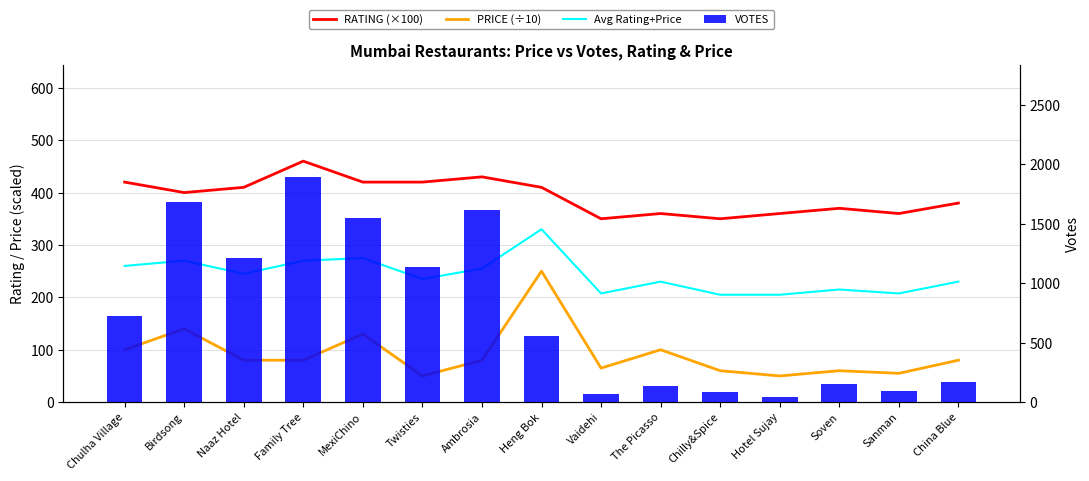

What value does the PRICE (÷10) series have at The Picasso?

100.0